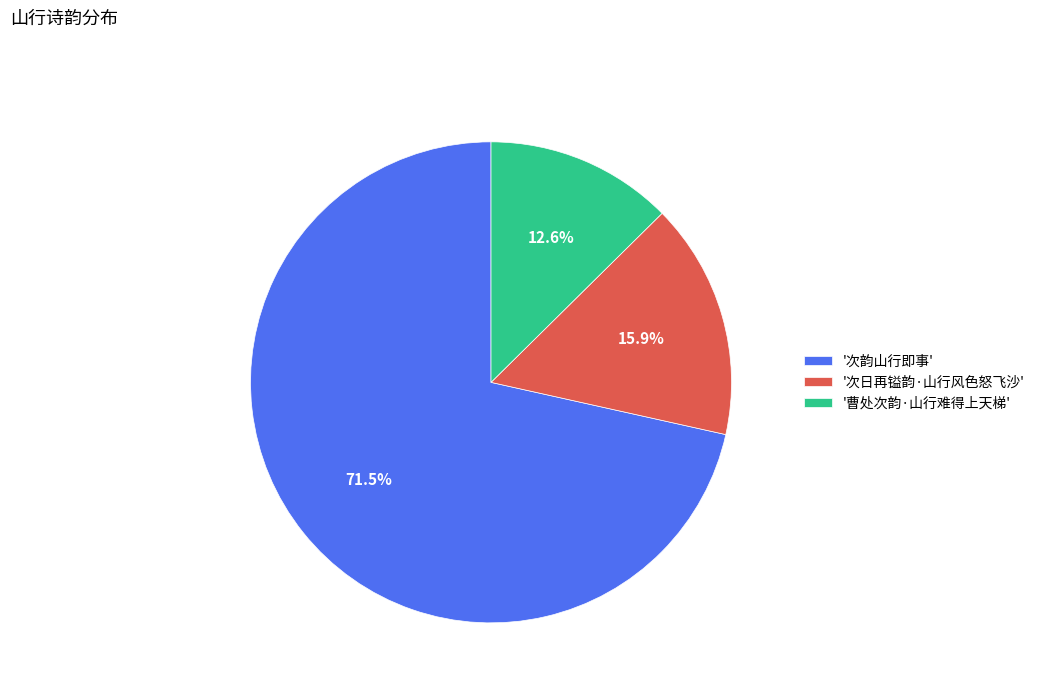

Combined, do '次日再镒韵·山行风色怒飞沙' and '曹处次韵·山行难得上天梯' account for over 50%?

No